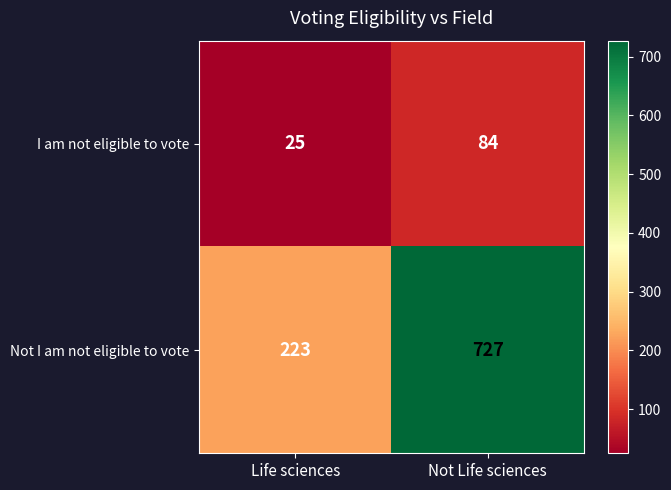

Read the Not I am not eligible to vote value at Not Life sciences, to the nearest 100.

700